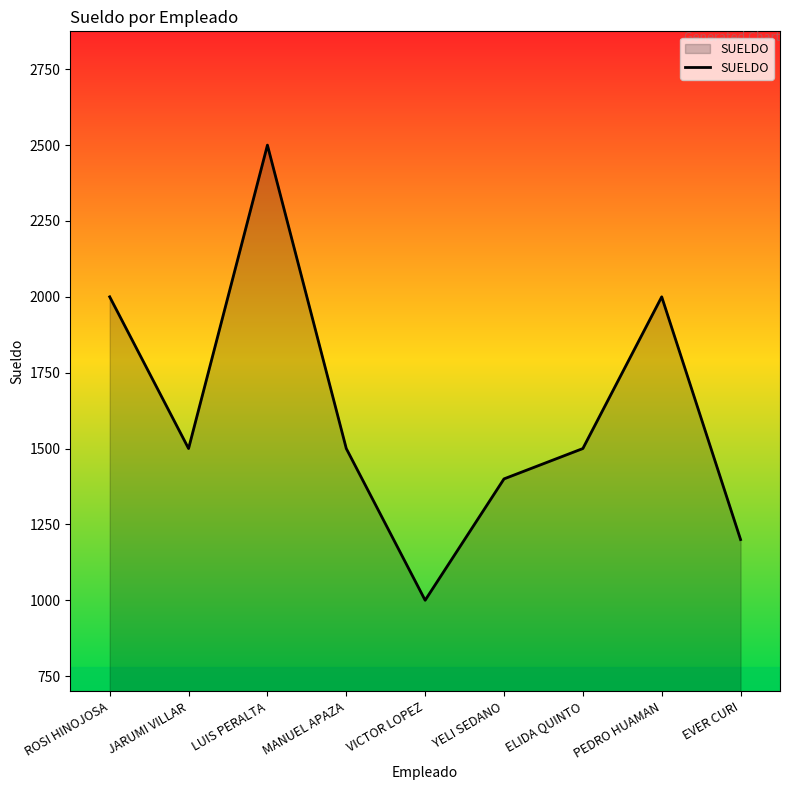

What is the minimum value shown in the chart?

1000